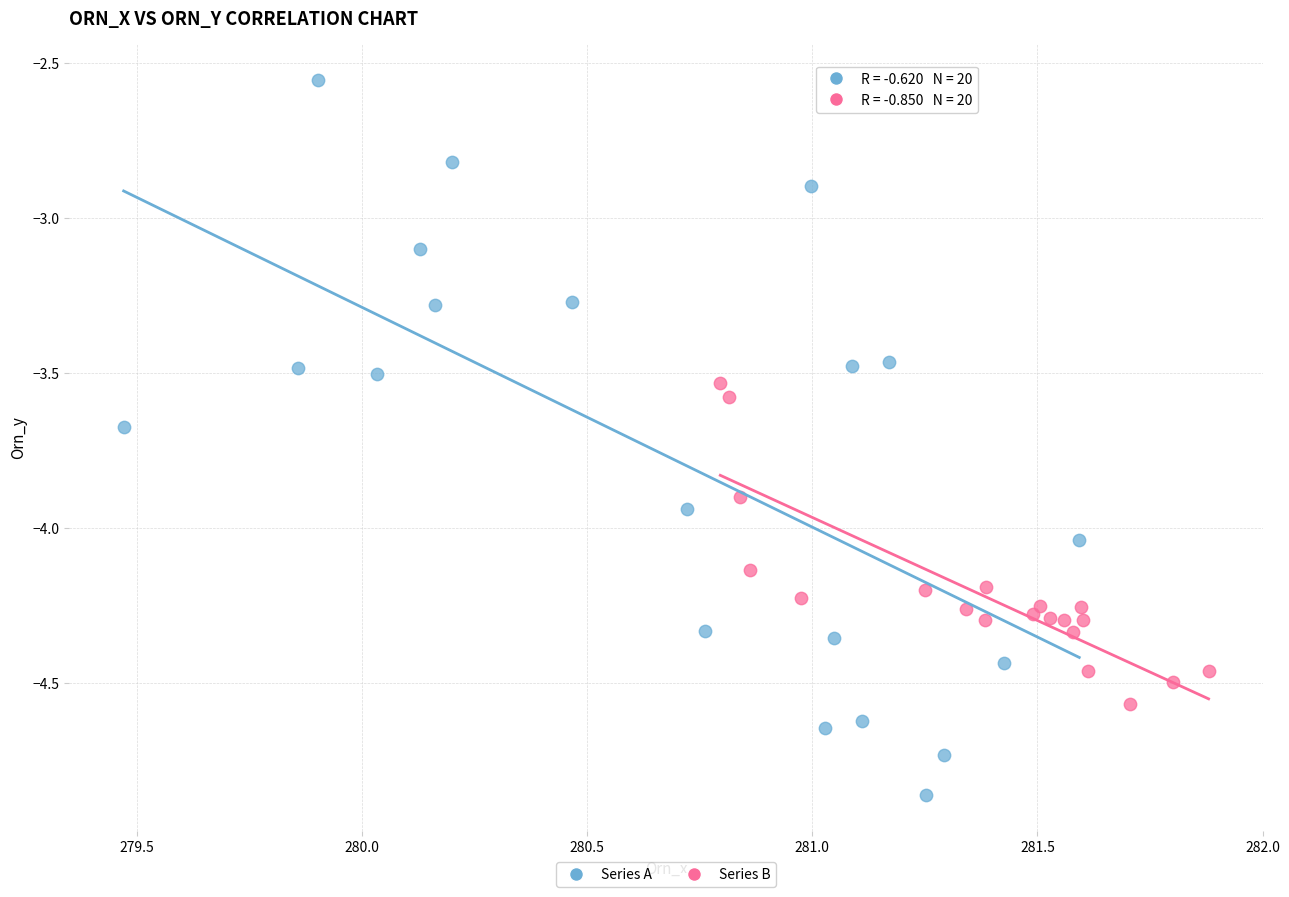

Which series has the widest spread of Y values?

Series A